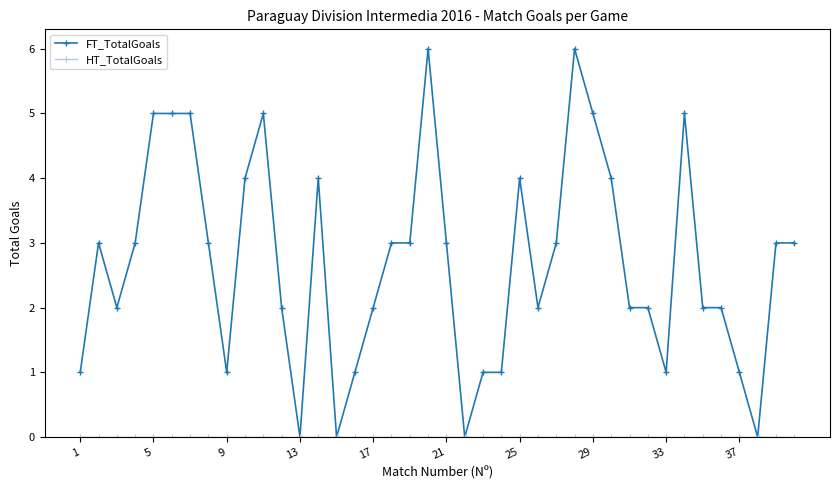

Which series has the largest range (max minus min)?

FT_TotalGoals